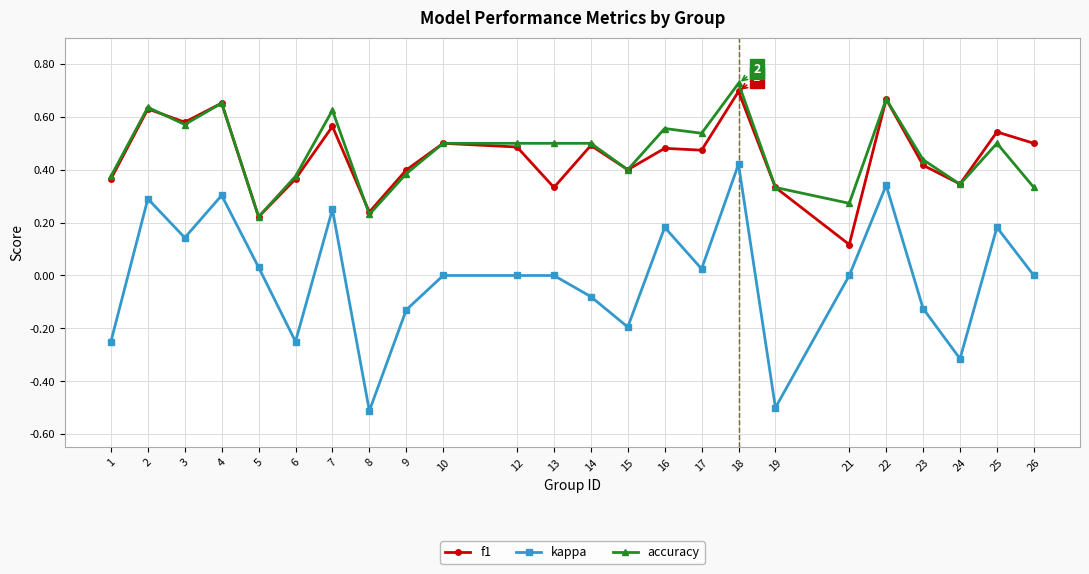

What is the spread (max minus min) of values at 8?

0.8